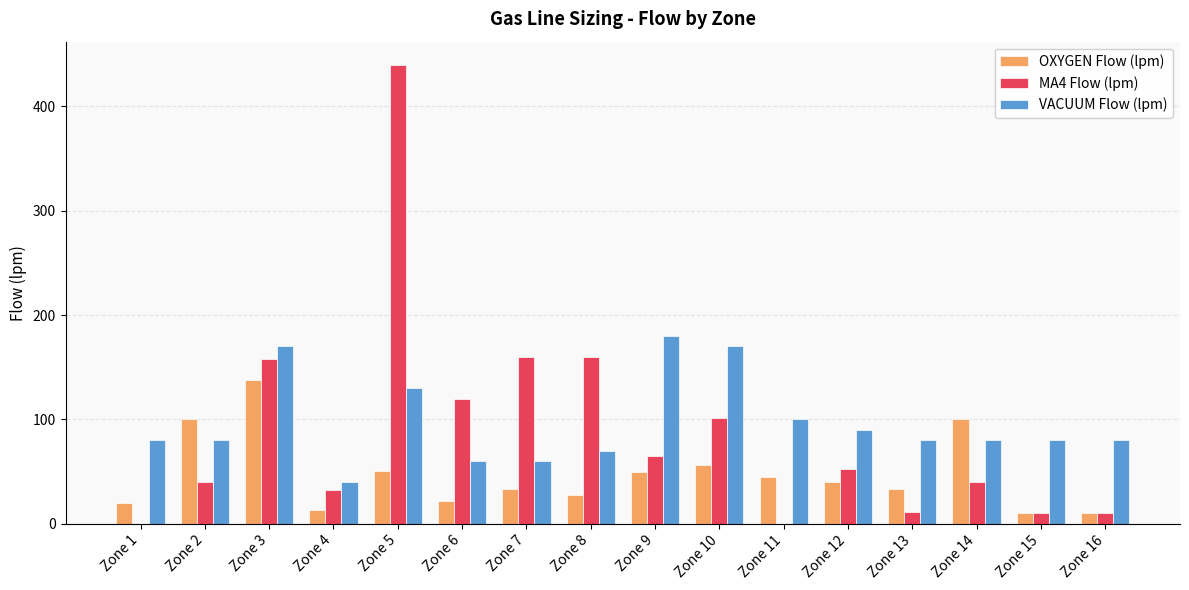

Is it true that VACUUM Flow (lpm) equals 135.9 at Zone 16?

False